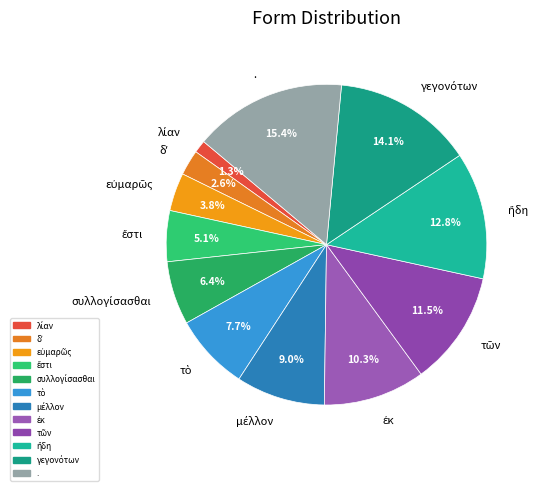

Is there any slice that represents more than half of the pie?

No